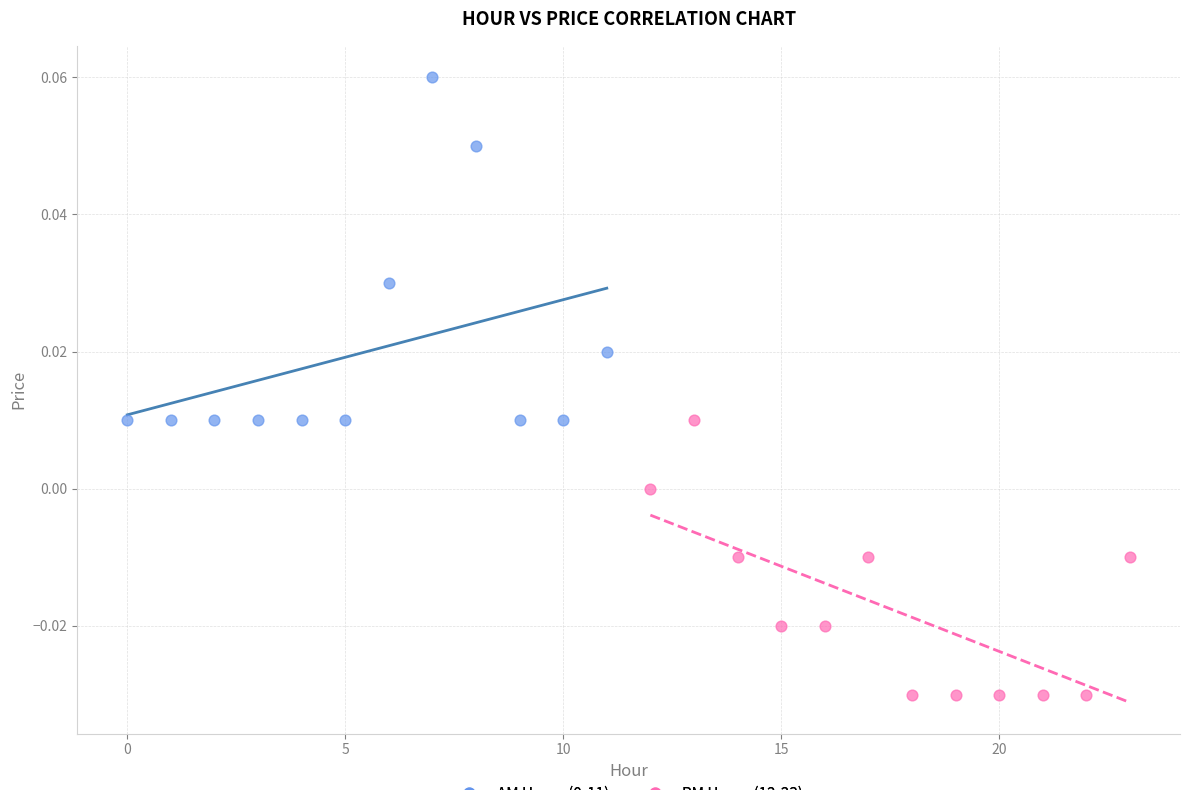

Which series contains the lowest Y value?

PM Hours (12-23)